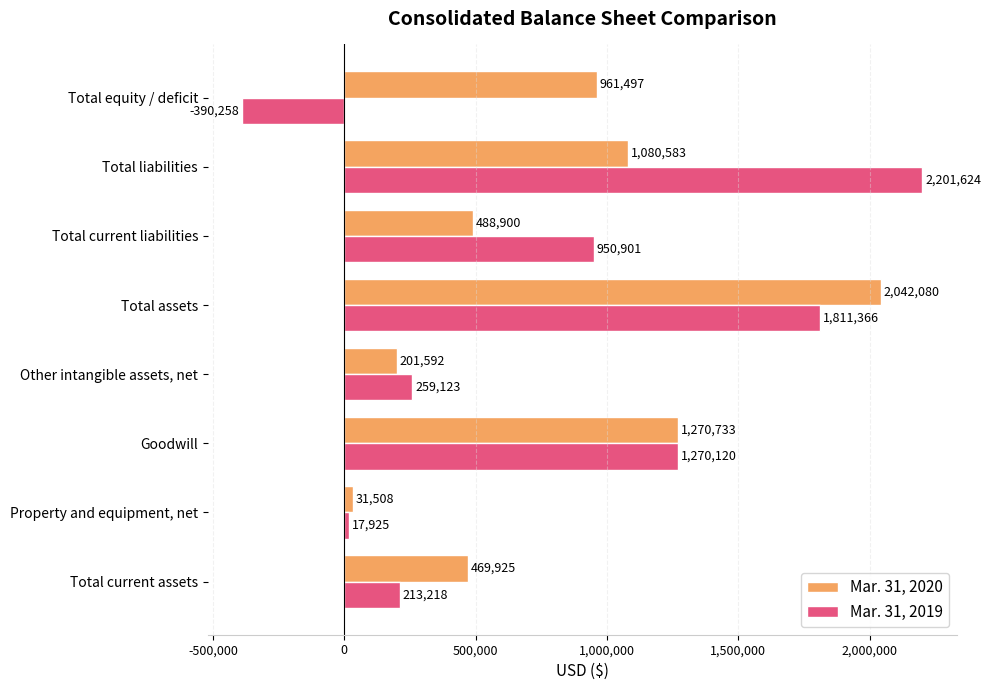

Rank the categories by Mar. 31, 2020 value from lowest to highest.

Property and equipment, net, Other intangible assets, net, Total current assets, Total current liabilities, Total equity / deficit, Total liabilities, Goodwill, Total assets